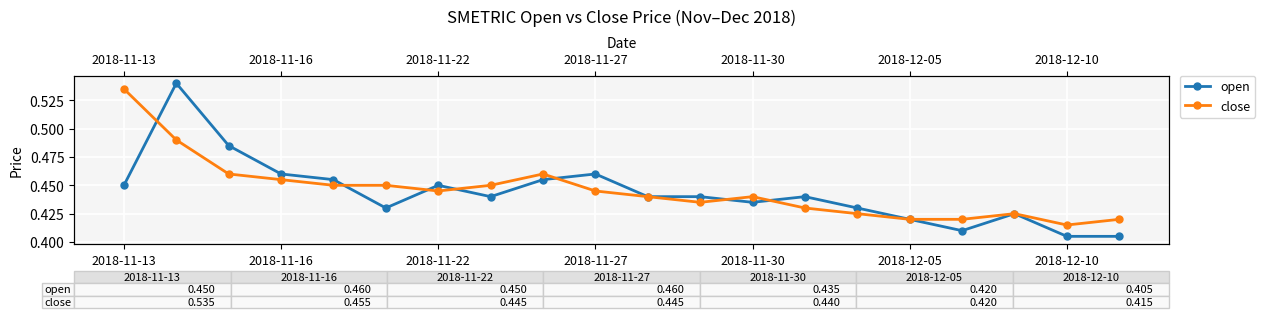

What is the difference between the maximum and minimum values in the close series?

0.1